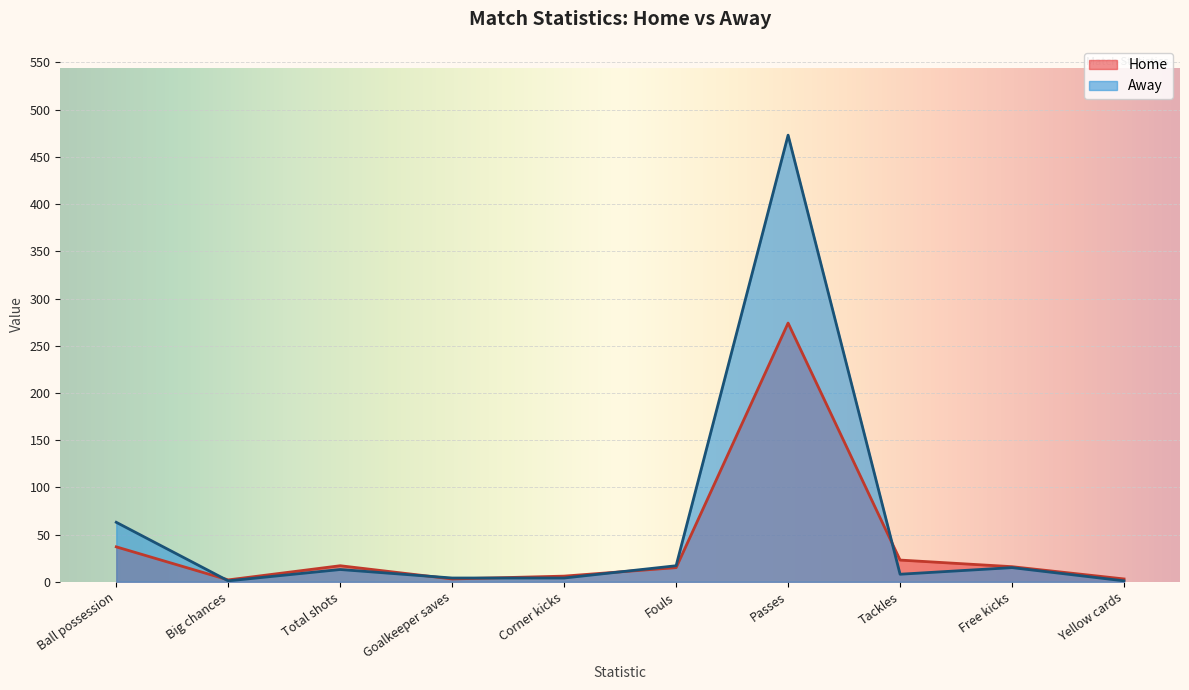

Which series ends up on top after the final intersection of Away and Home?

Home